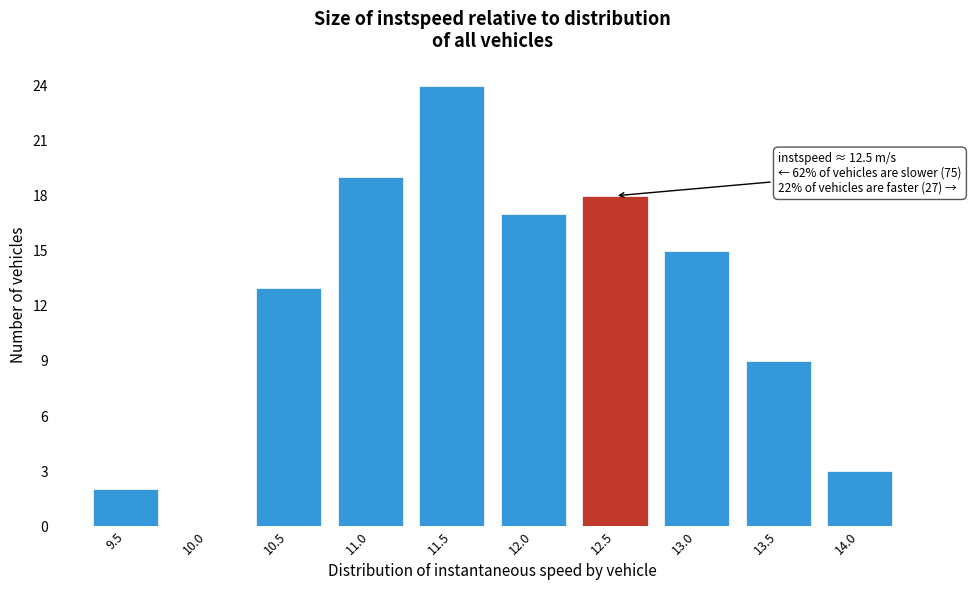

Reading left to right, what are all the values shown in this chart?

9.5=2	10.0=0	10.5=13	11.0=19	11.5=24	12.0=17	12.5=18	13.0=15	13.5=9	14.0=3